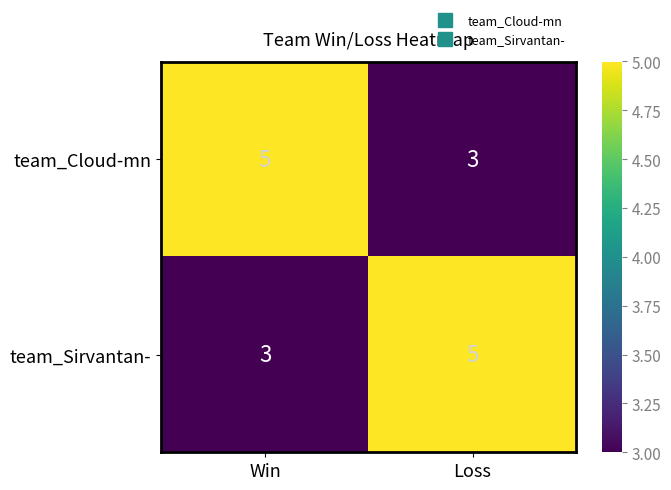

At how many categories does at least one series exceed 3?

2